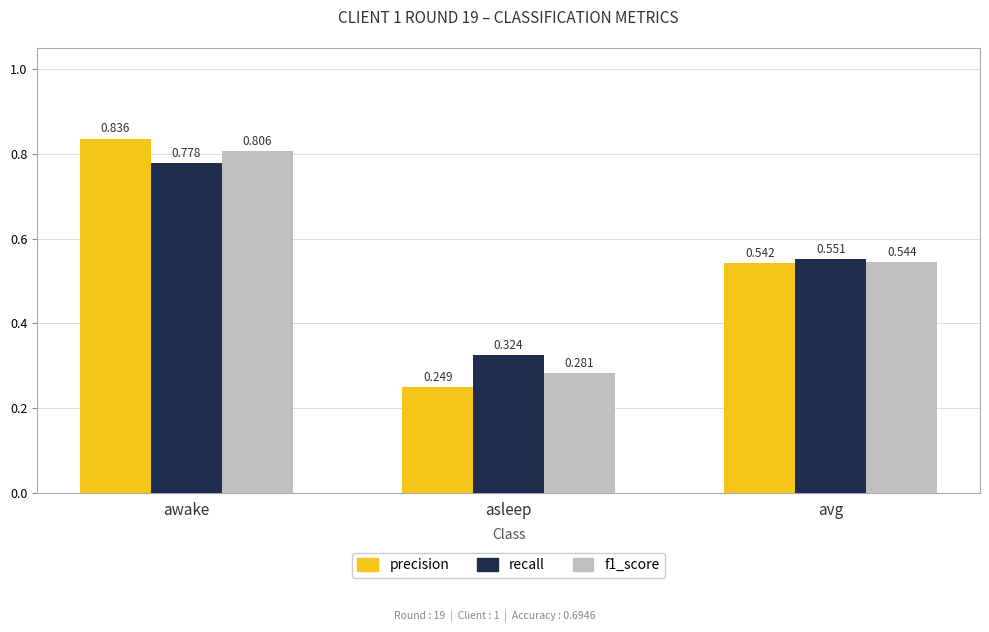

Which category has the lowest value in the f1_score series?

asleep